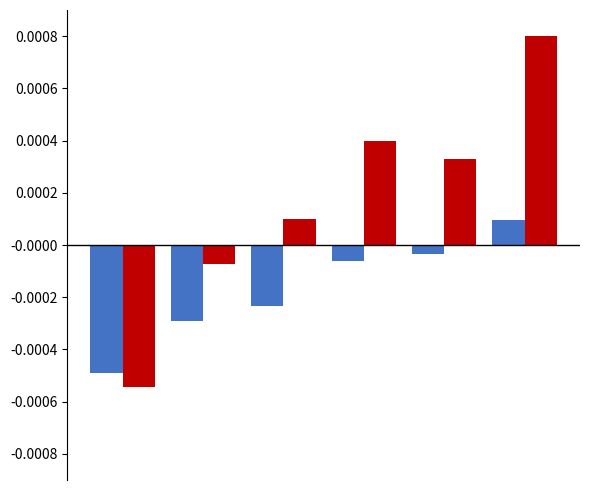

How many distinct data groups are displayed?

2